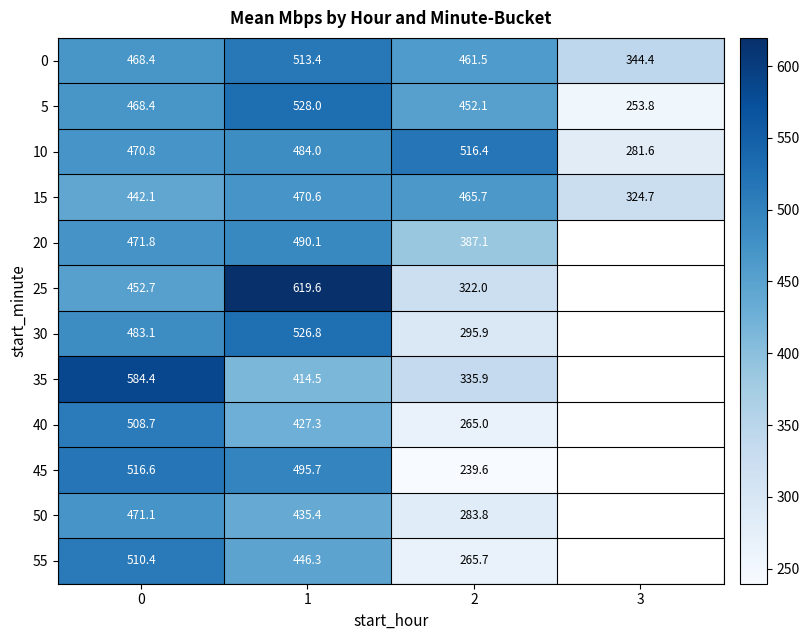

Is the value of 55 at 0 greater than the value of 45 at 2?

Yes